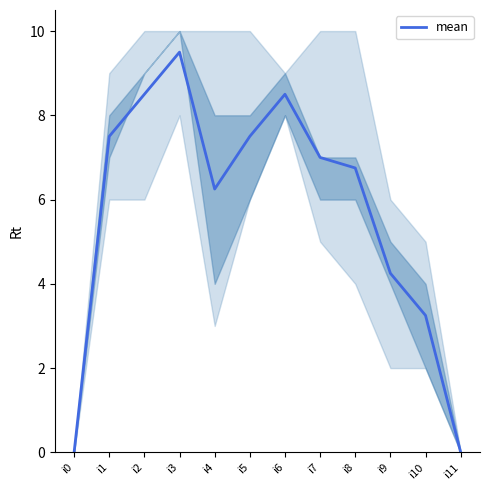

What is the value of the 8th point from the left?

7.0